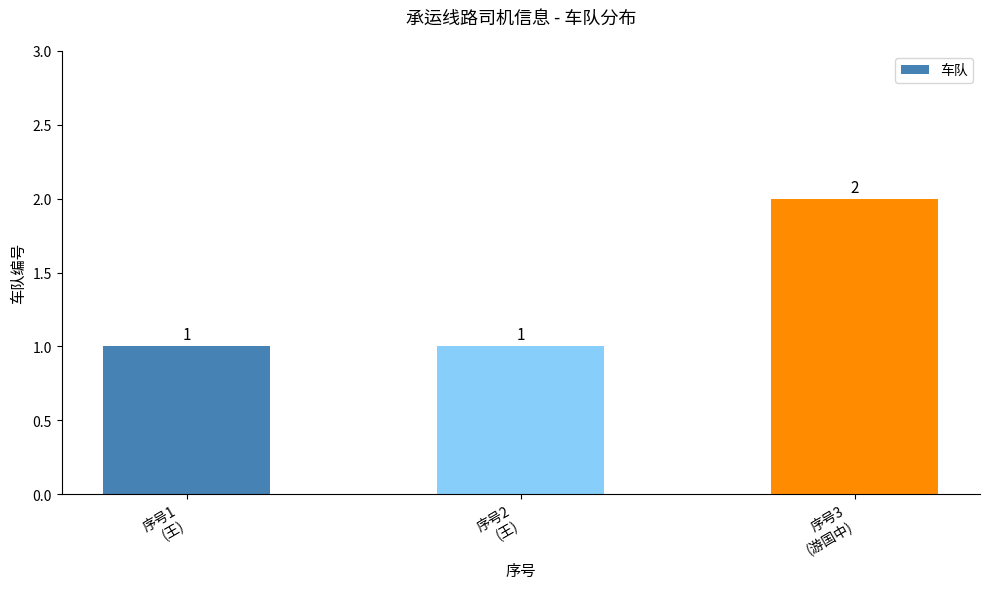

Is it true that the value at 序号2
(王) is 1?

True